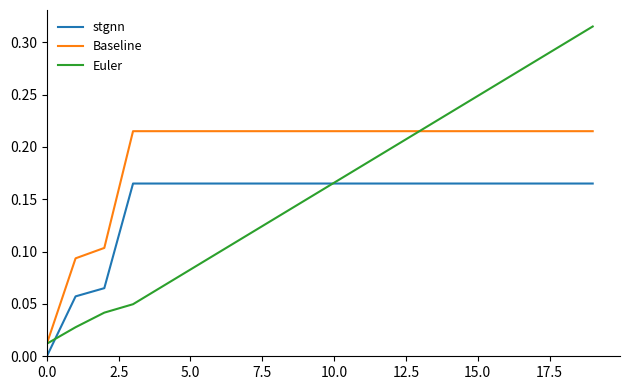

Which series has the widest spread of values?

Euler